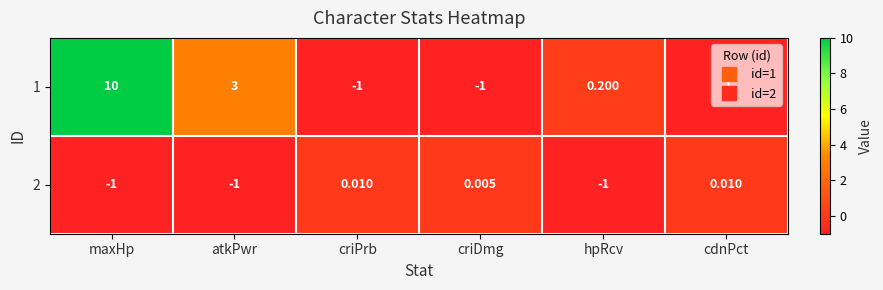

Where does the 1 series first go above 0?

maxHp